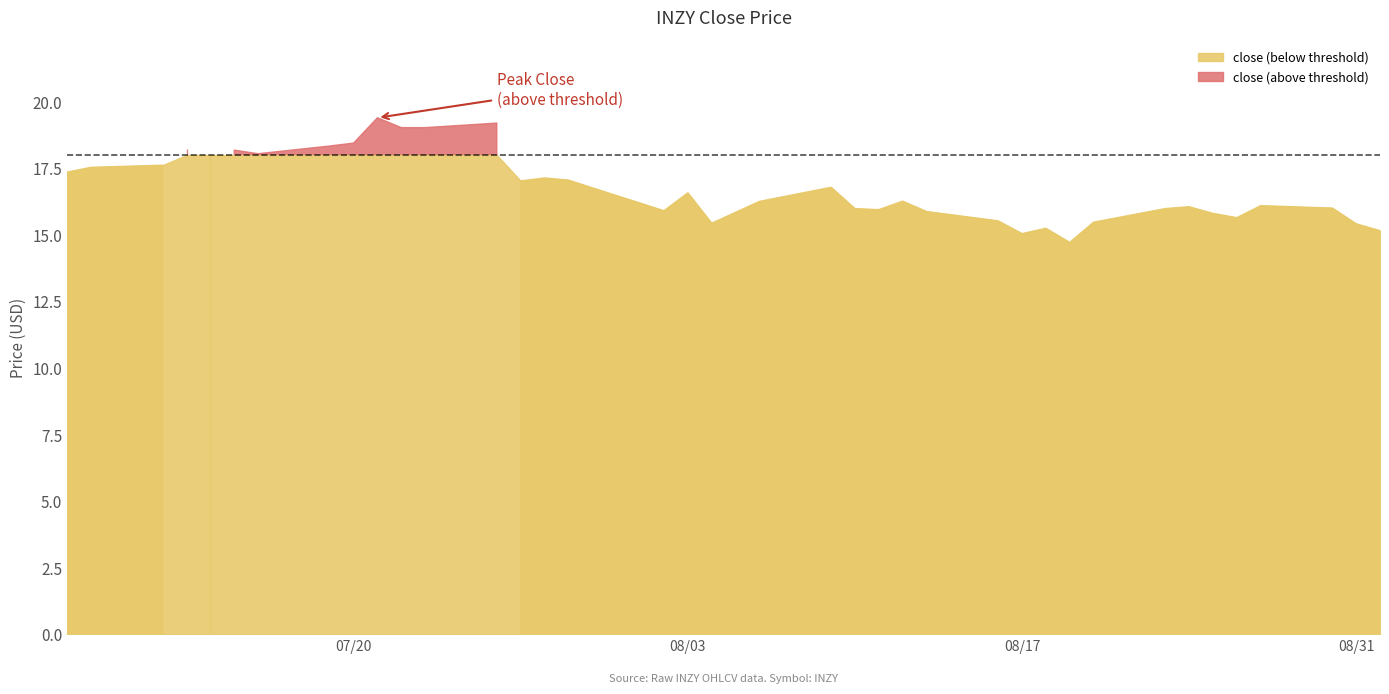

What is the average value?

16.7